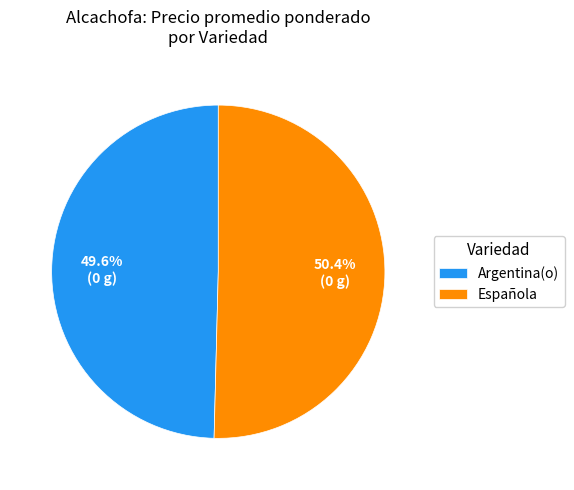

Does any single category account for the majority?

Yes